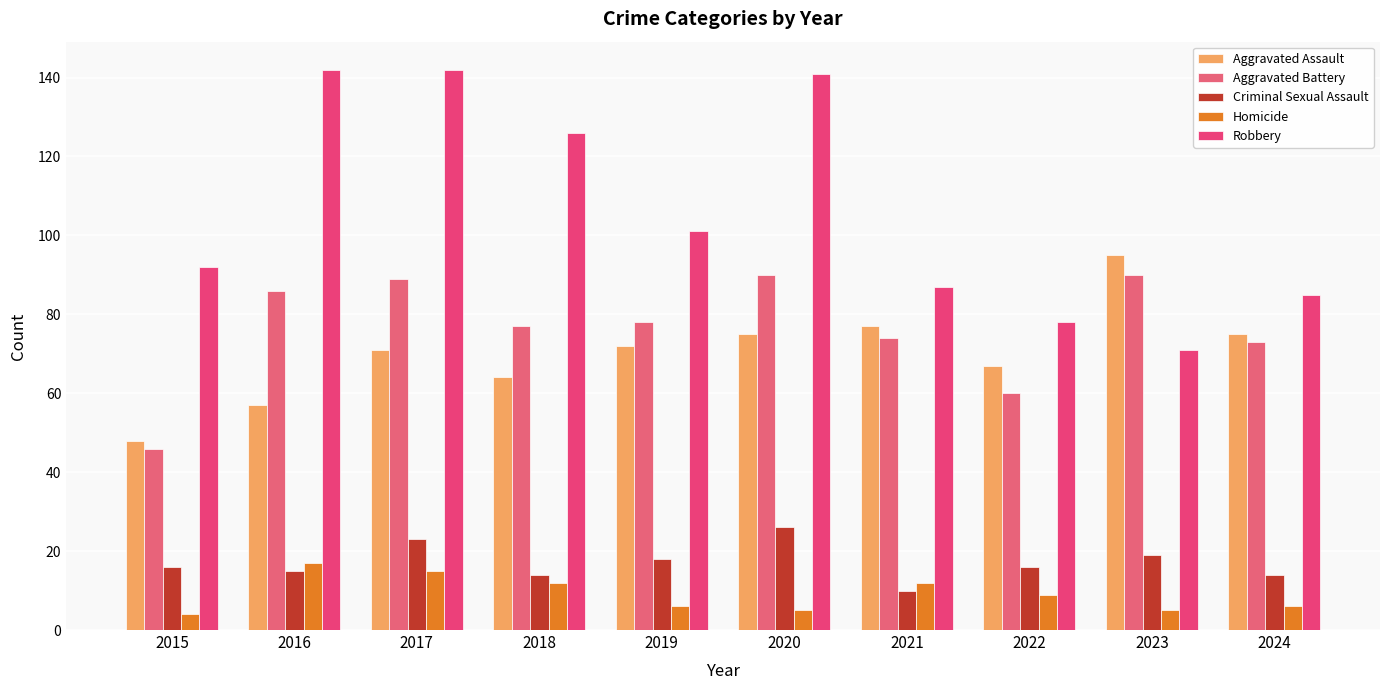

Which has a higher value, 2018 or 2019?

2019